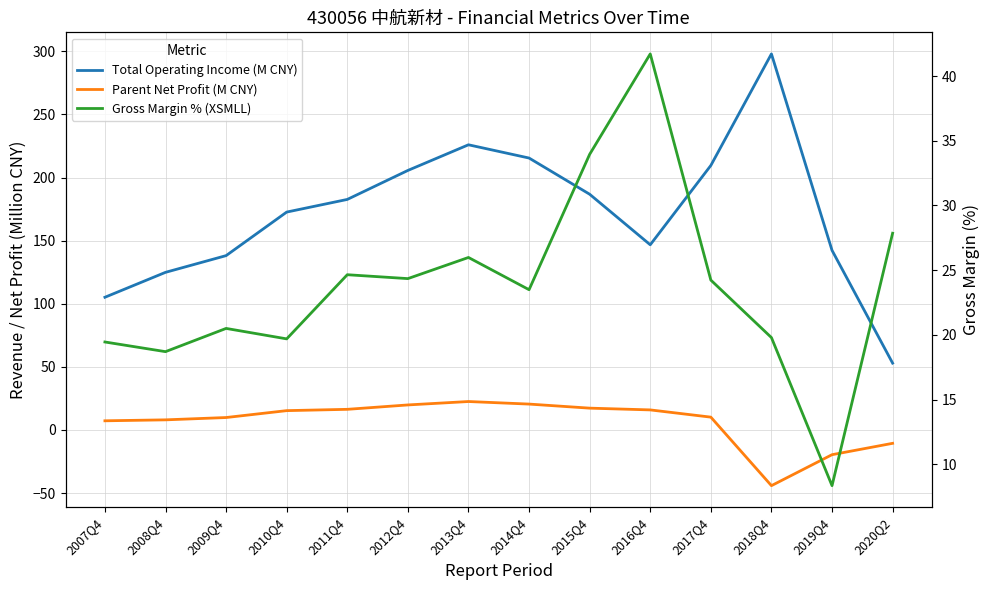

What is the label of the 10th point from the right?

2011Q4